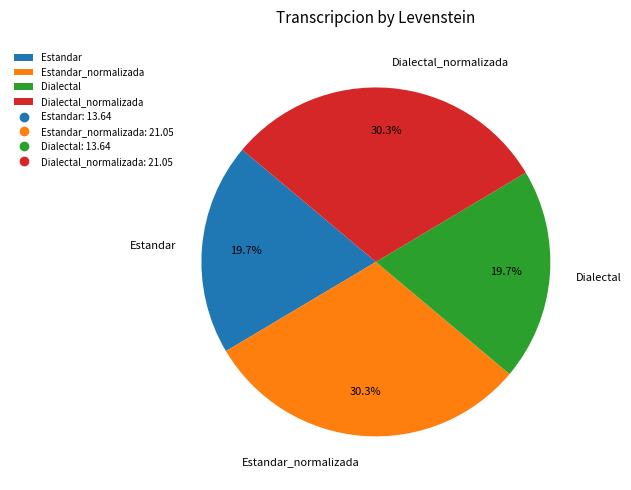

How many segments does this pie chart have?

4